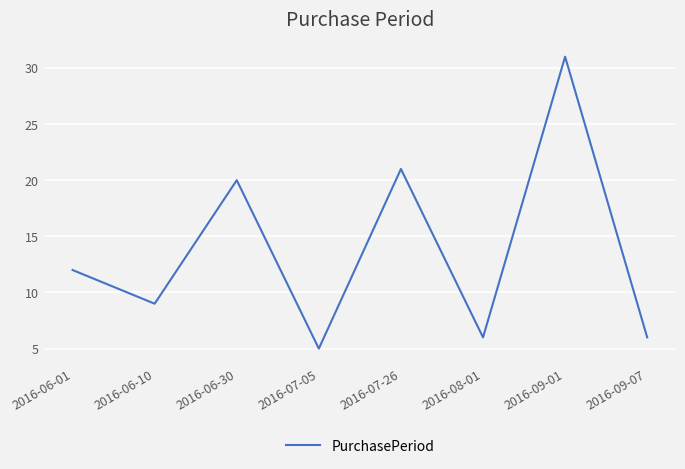

Does the chart have visible grid lines?

Yes